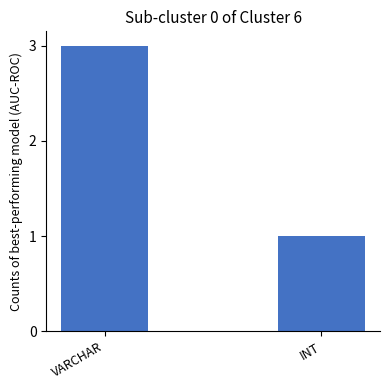

Rank the categories by value from lowest to highest.

INT, VARCHAR